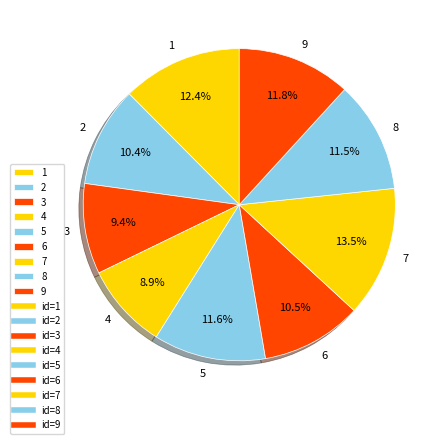

Approximately how many times larger is the value at 5 compared to 6?

1.1